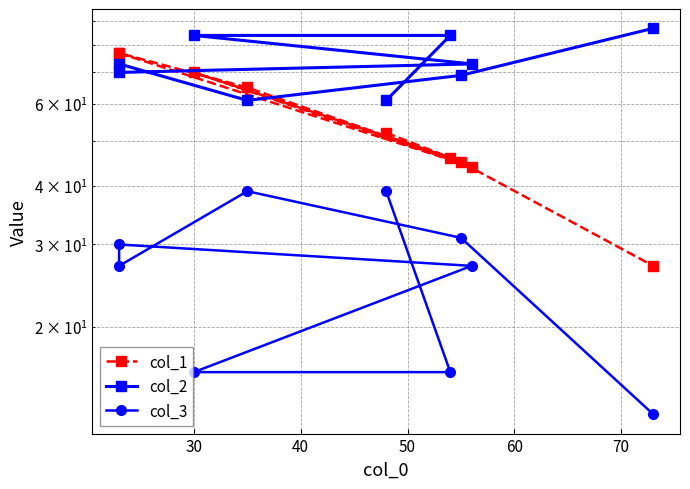

True or false: col_1 has a value of 10 at 8.

False